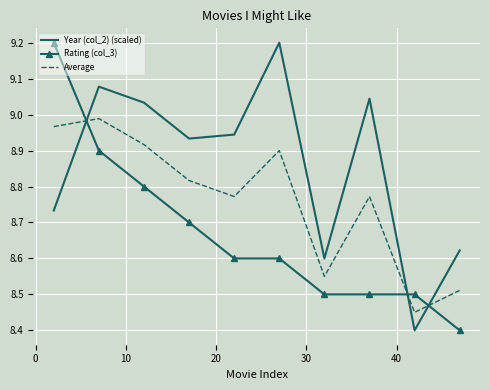

What is the maximum value shown in the chart?

9.2